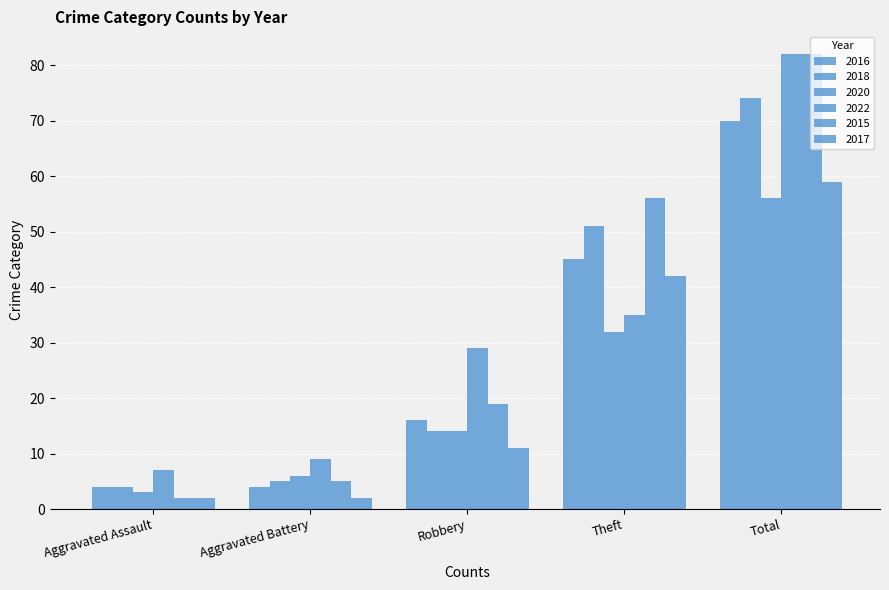

How many series are shown in this chart?

6